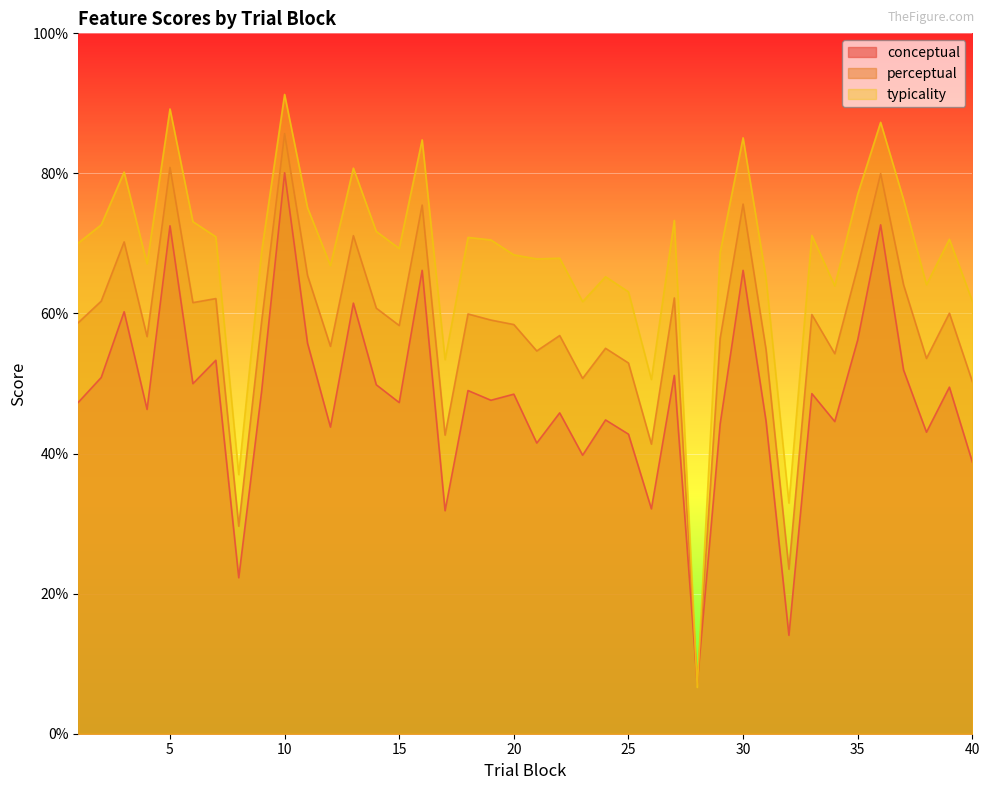

Between which two adjacent categories do typicality and perceptual first intersect?

27 and 28